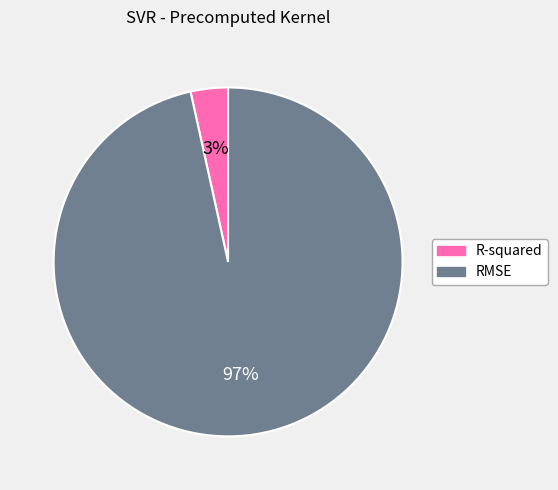

Count the number of slices in the pie.

2